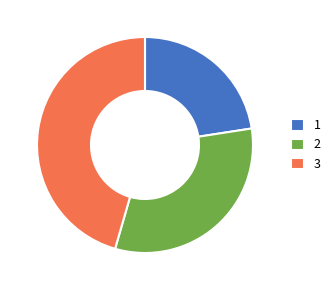

What is the smallest slice in the pie chart?

1